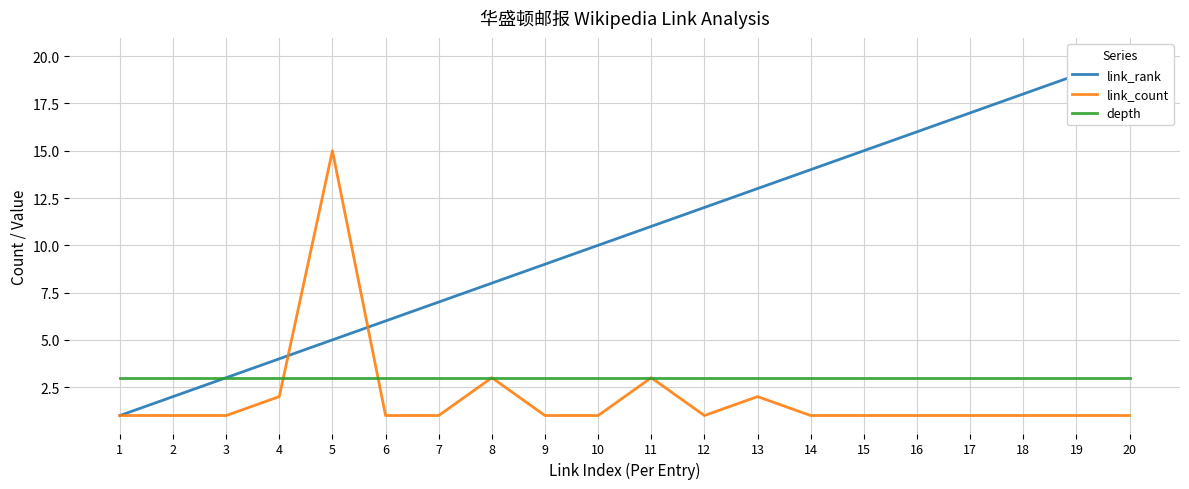

What are all the series names shown in the legend?

link_rank, link_count, depth